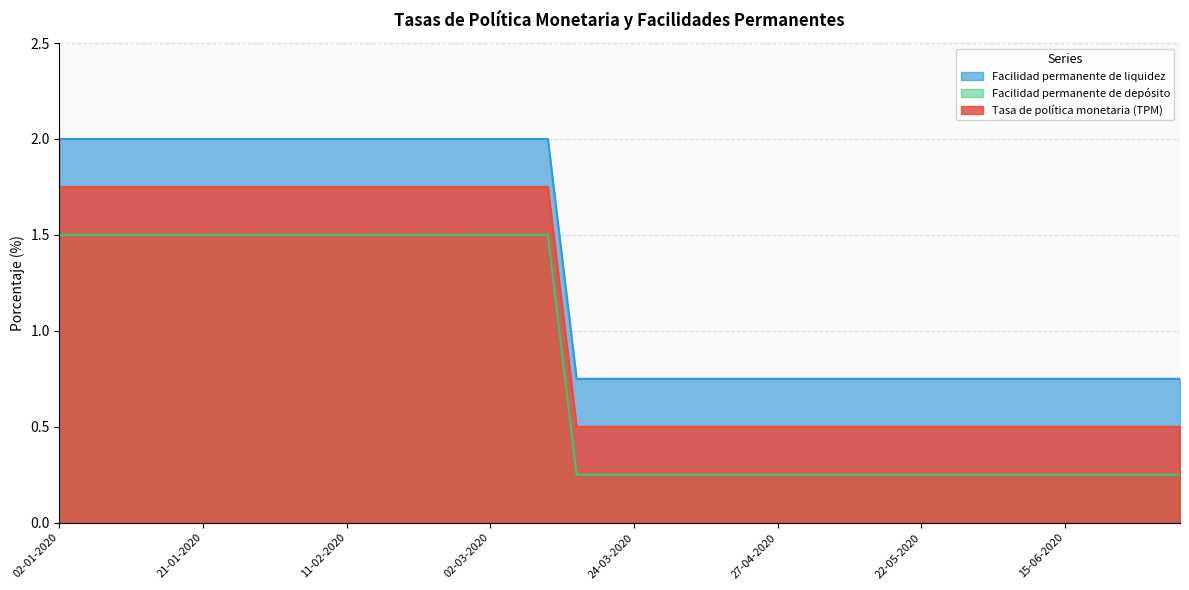

What is the total value across all series at 19-06-2020?

1.5